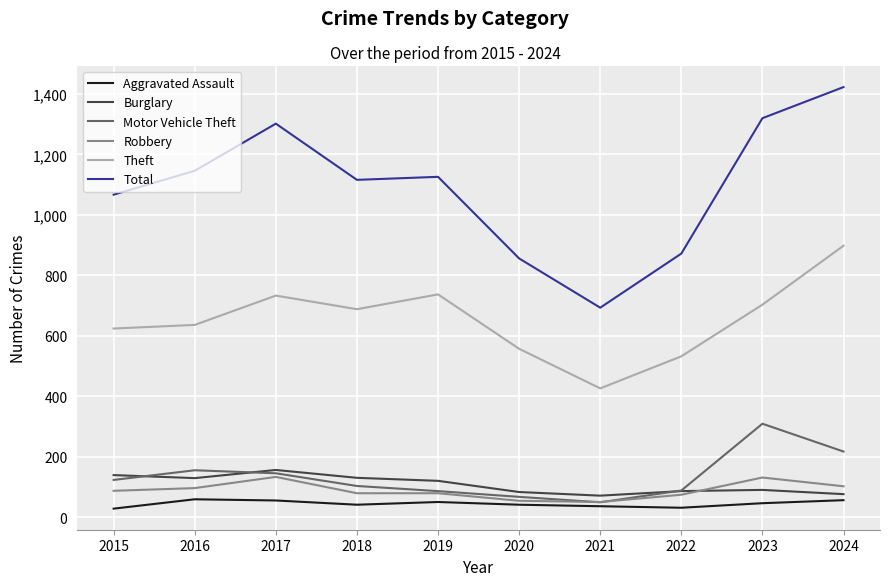

Is it true that Motor Vehicle Theft equals 137 at 2019?

False